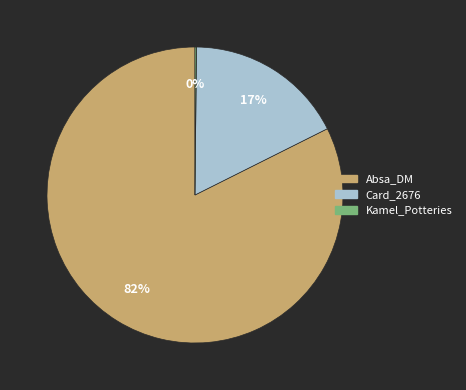

What is the majority slice?

Absa_DM